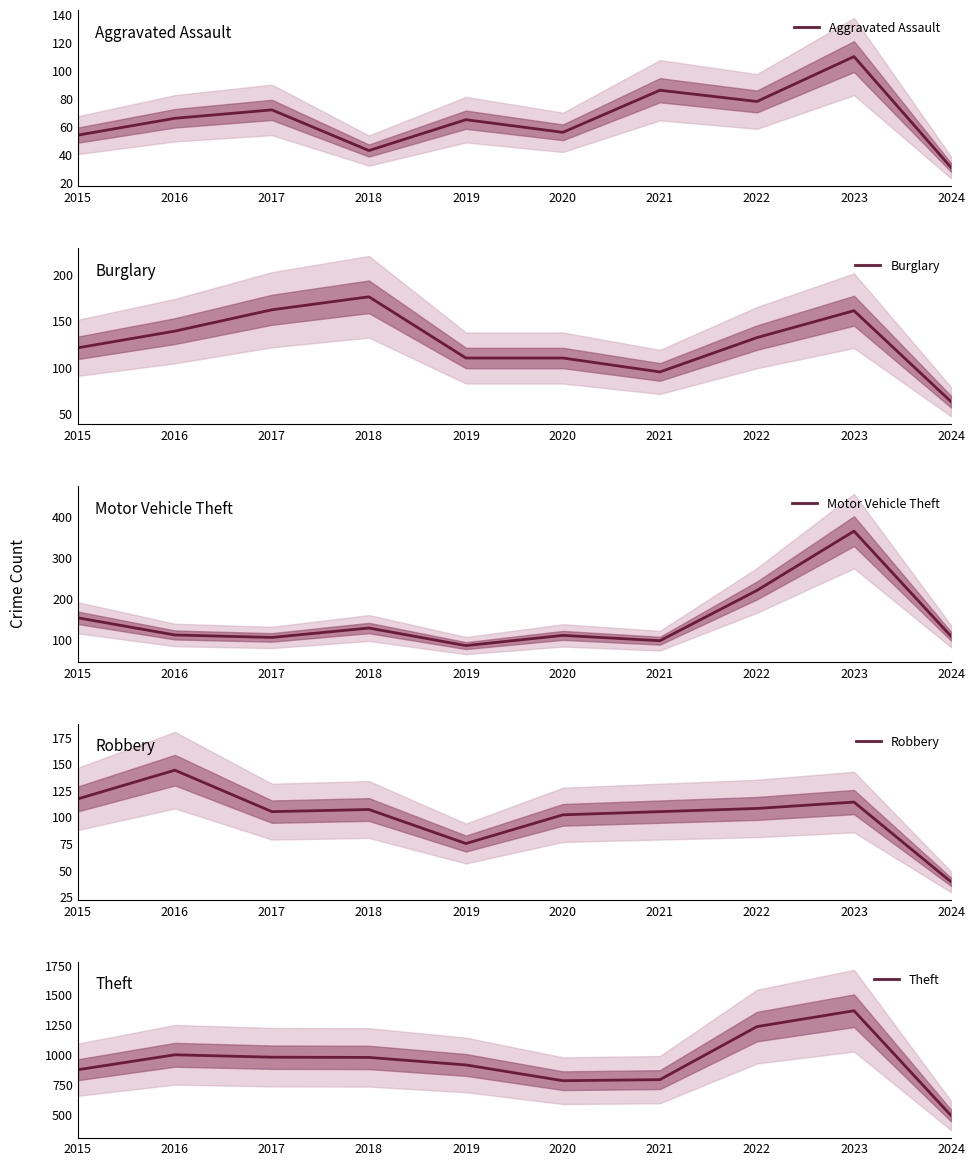

At how many categories does at least one series exceed 215?

10